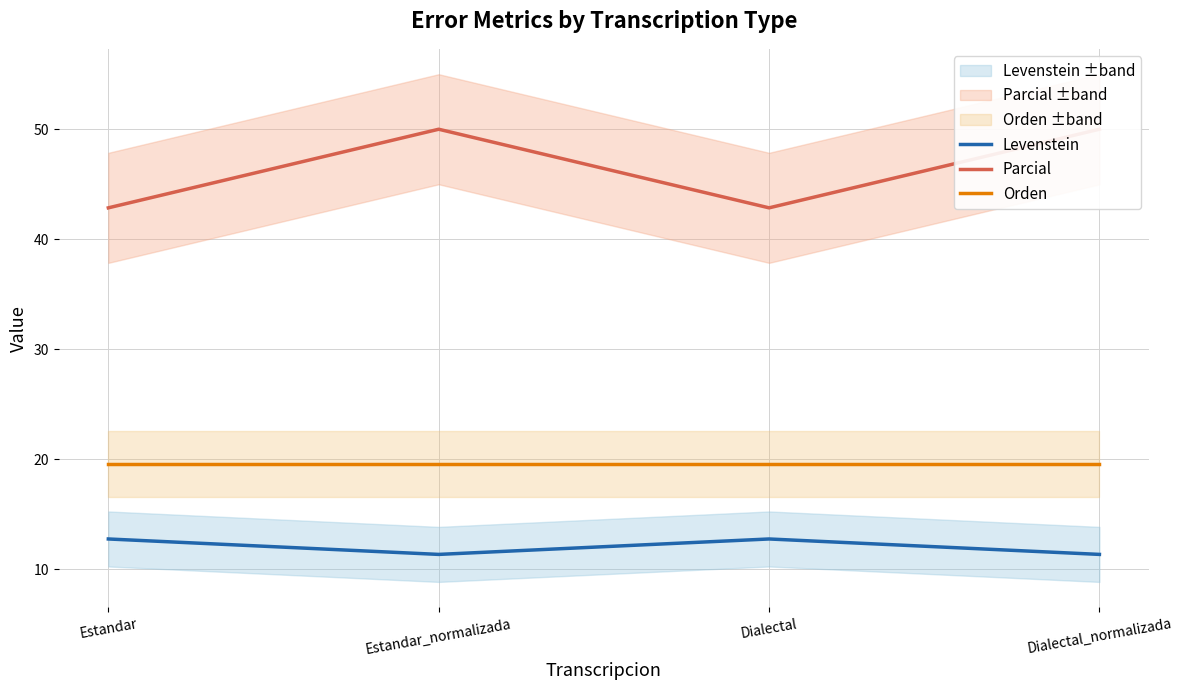

What is the lowest value of the Levenstein series?

11.4